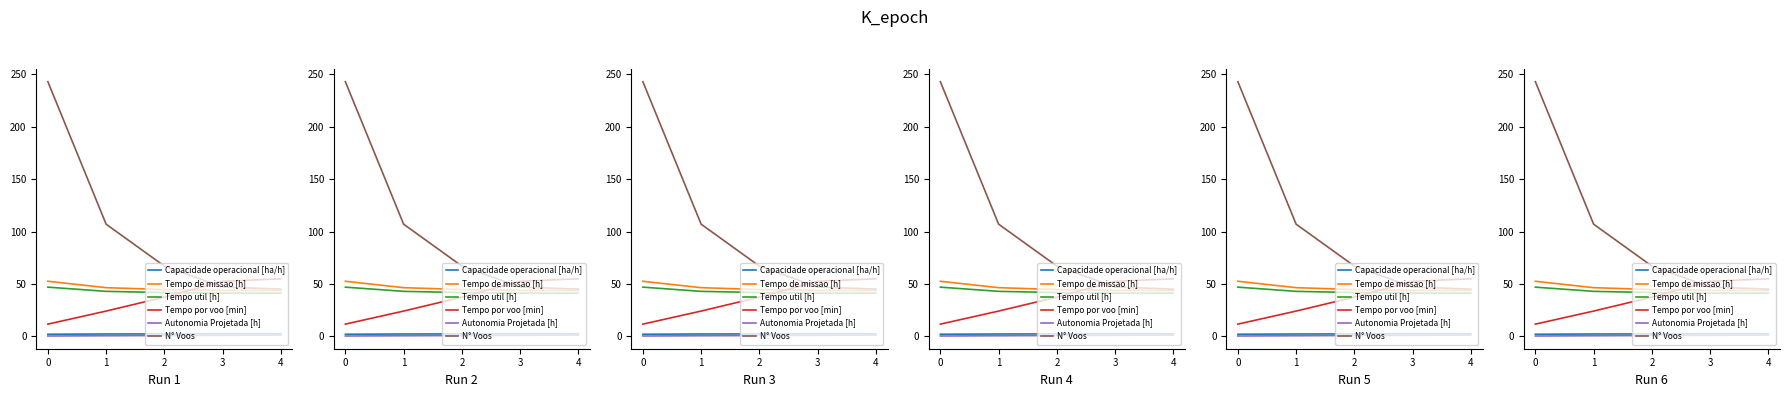

Is it true that Autonomia Projetada [h] equals 0.4 at 2?

False